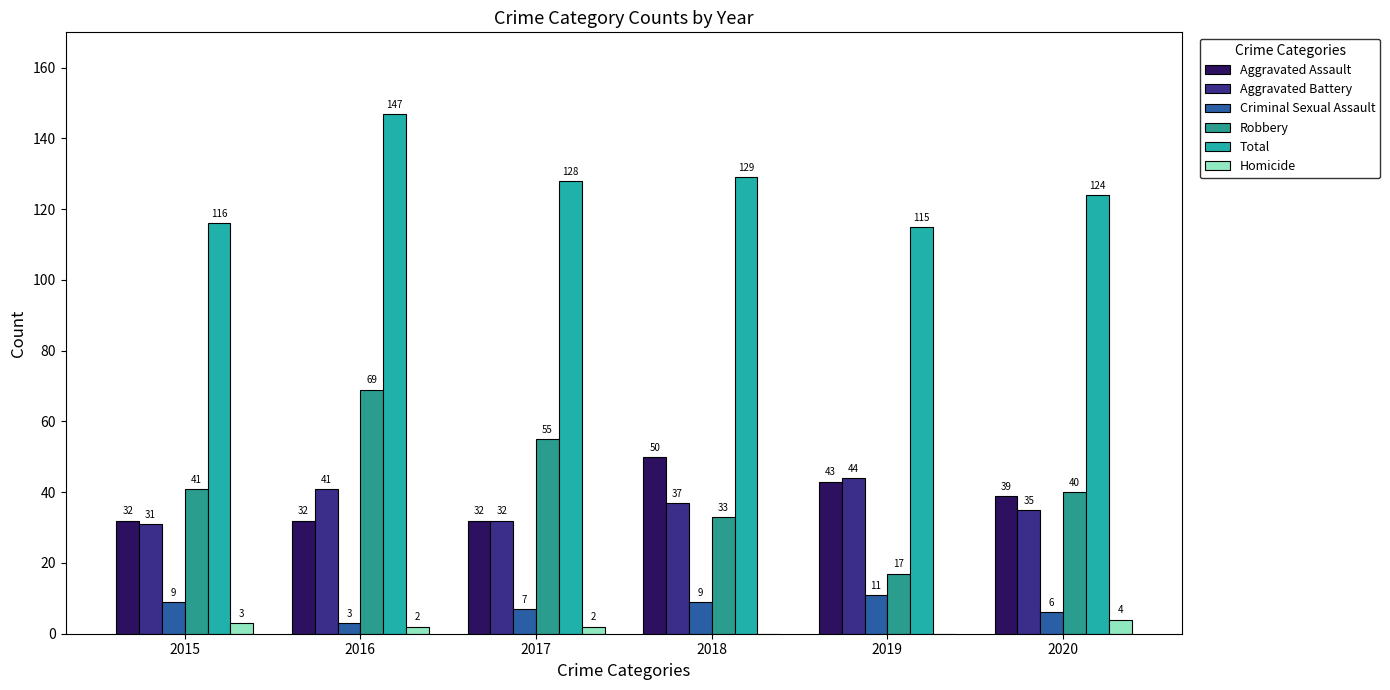

How many data points does each series have?

6